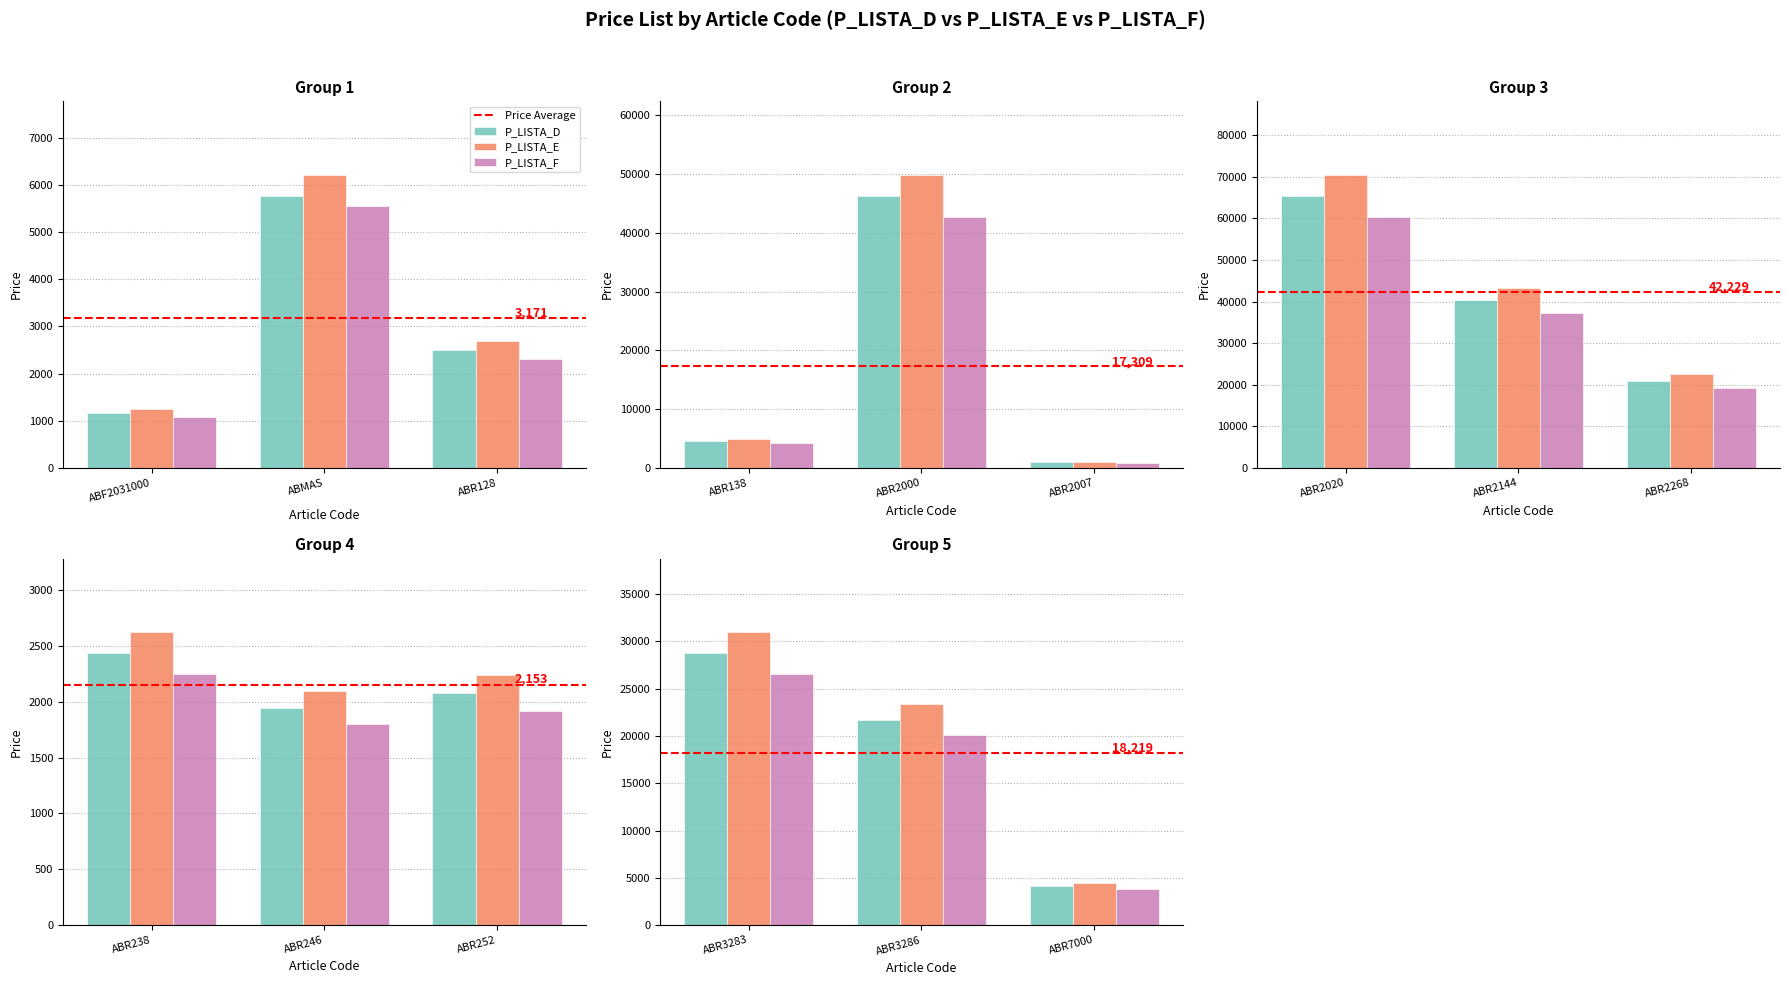

What is the average value of the P_LISTA_F series?

15348.2